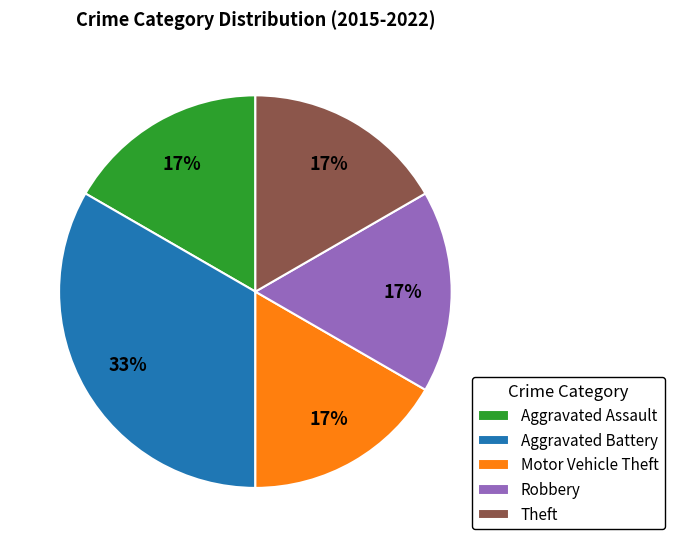

Is it true that Robbery is 24% of the pie?

False